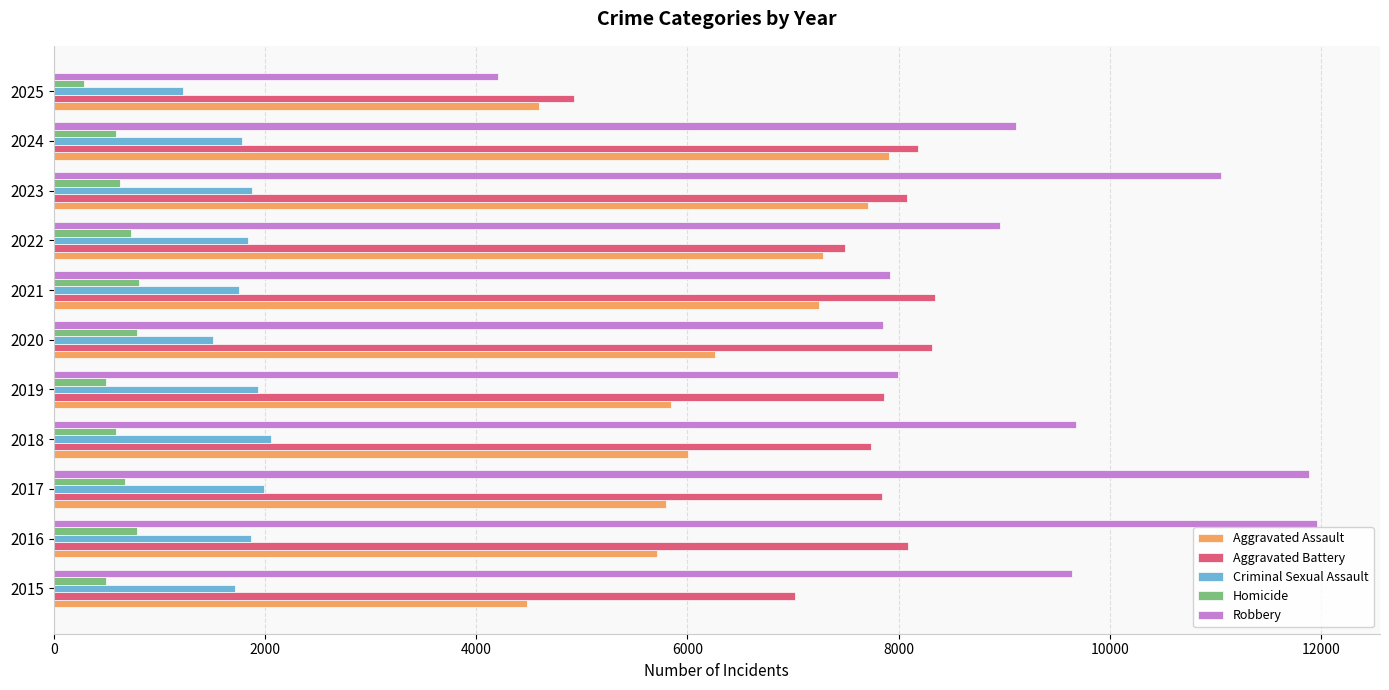

How many data points in Aggravated Battery are less than 7858?

5